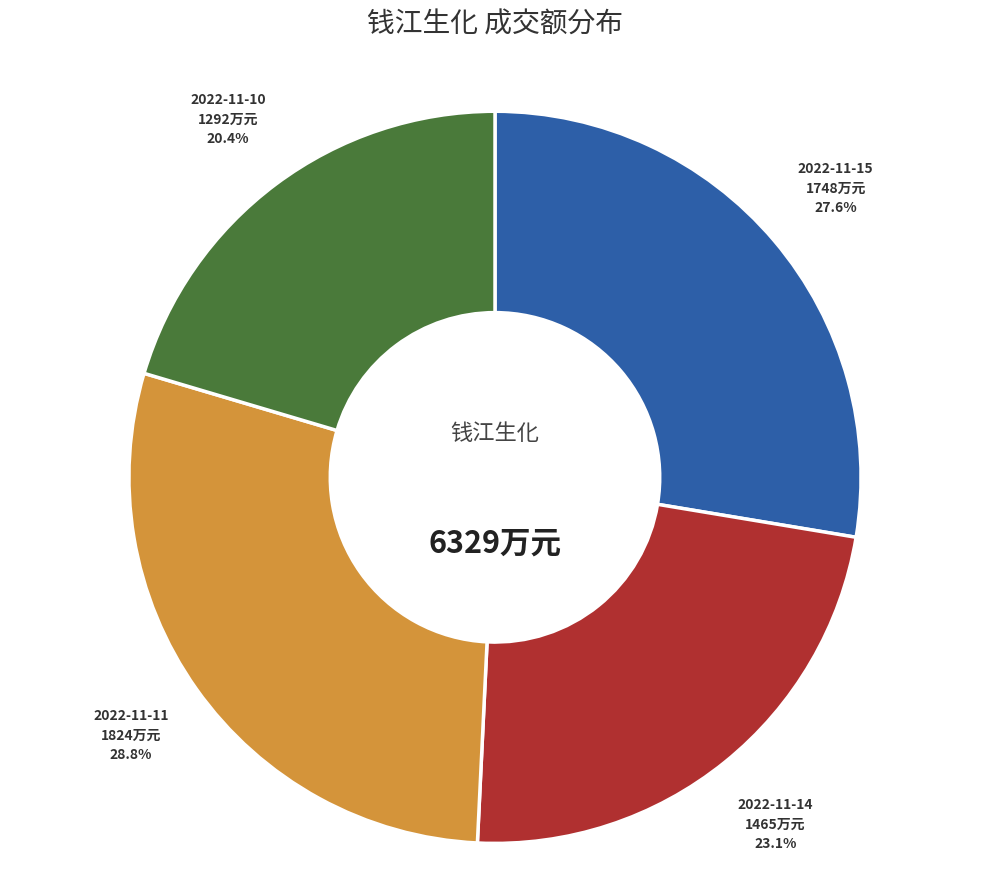

Is there any slice that represents more than half of the pie?

No